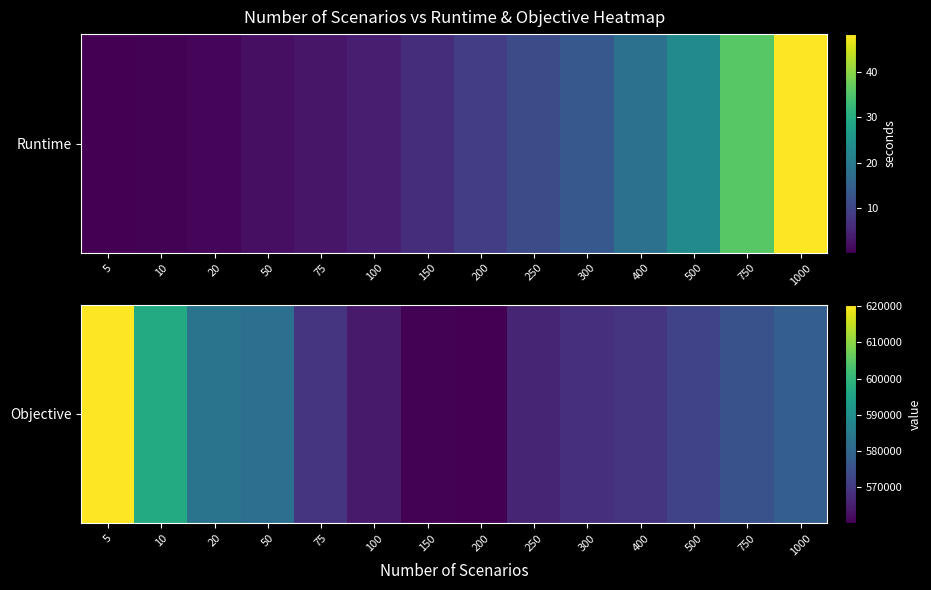

What value does the data have at 150?

560554.5